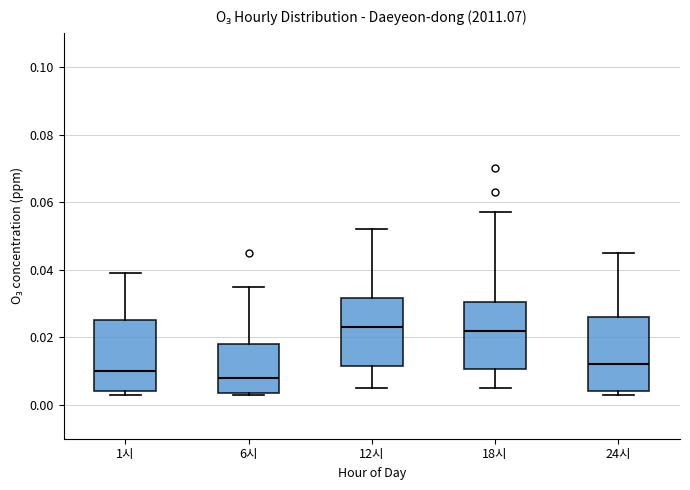

Reading left to right, transcribe this box plot: for each box, give where its median line is, the range the box spans, and where its two whiskers end, as read against the y-axis. The values are not printed on the chart, so give them approximately, as read against the axis.

1시: median 0.010, box 0.004 to 0.026, whiskers 0.004 (just below the box's lower edge) to 0.040
6시: median 0.008, box 0.004 to 0.018, whiskers 0.004 to 0.036
12시: median 0.024, box 0.012 to 0.032, whiskers 0.006 to 0.052
18시: median 0.022, box 0.010 to 0.030, whiskers 0.006 to 0.058
24시: median 0.012, box 0.004 to 0.026, whiskers 0.004 (just below the box's lower edge) to 0.046